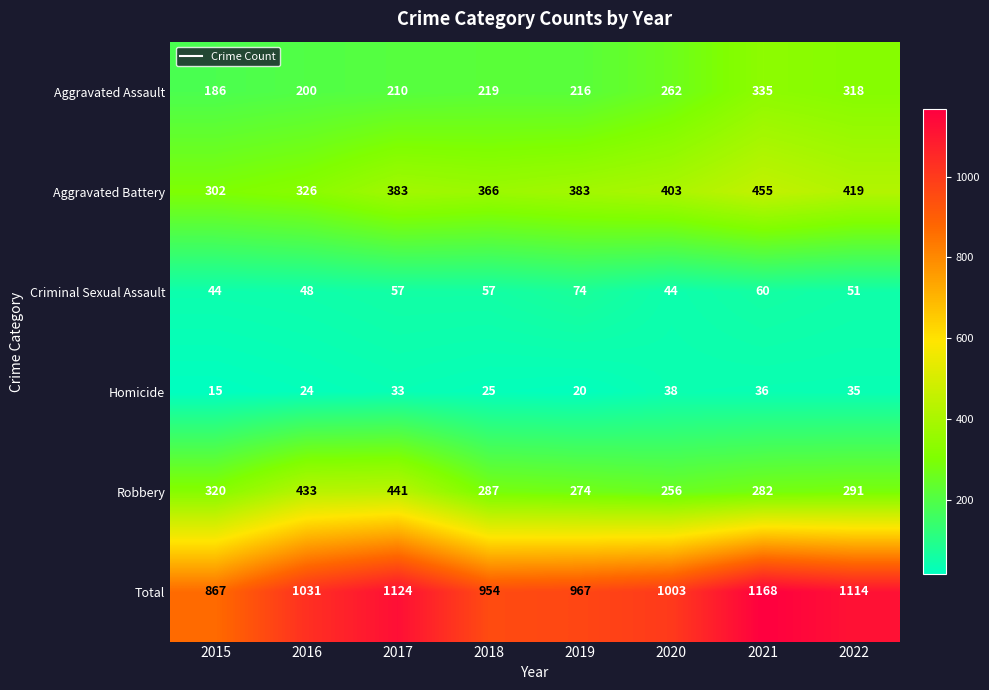

Read the Criminal Sexual Assault value at 2021.

60